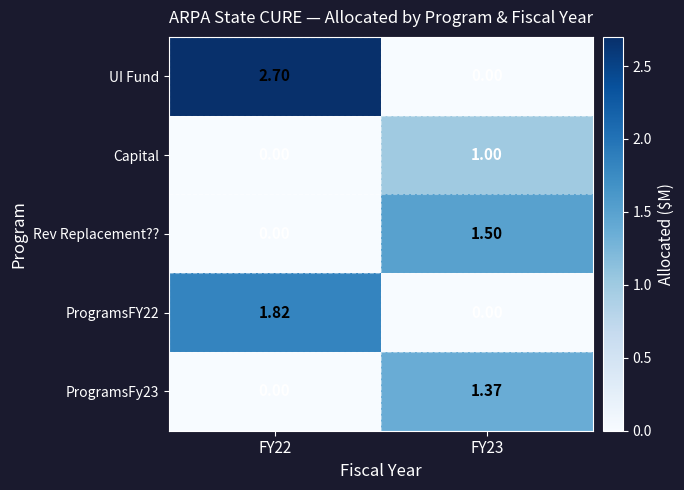

Which series has the largest range (max minus min)?

UI Fund